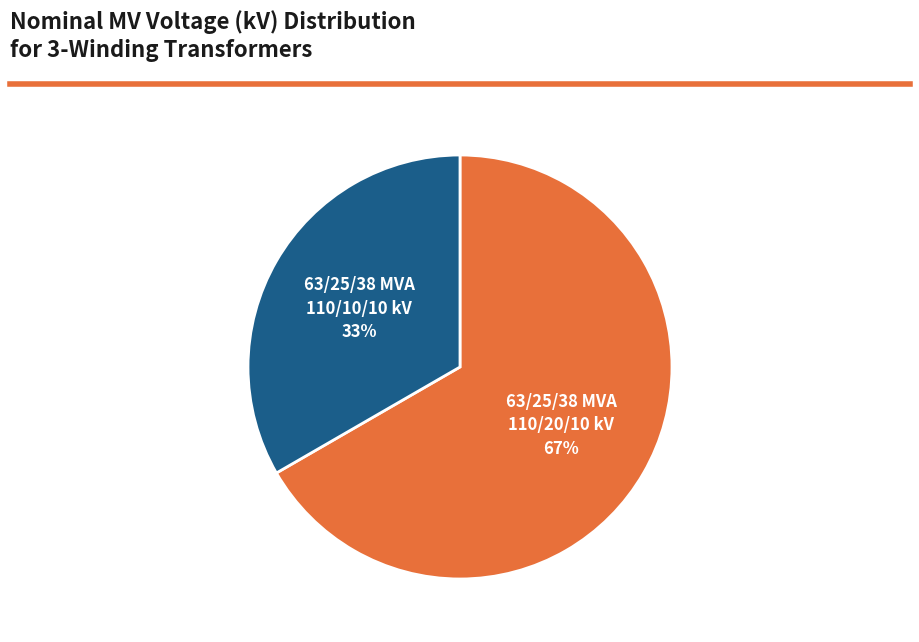

Do 63/25/38 MVA 110/20/10 kV and 63/25/38 MVA 110/10/10 kV together represent more than half of the pie?

Yes